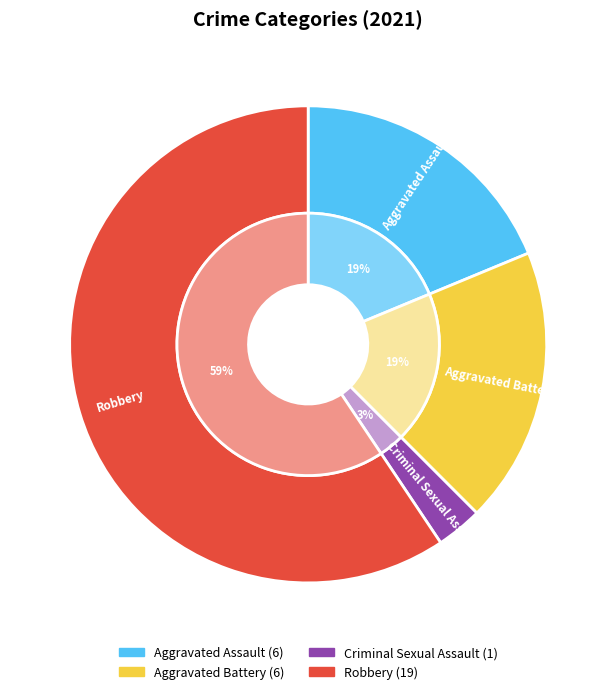

Is there any slice that represents more than half of the pie?

Yes